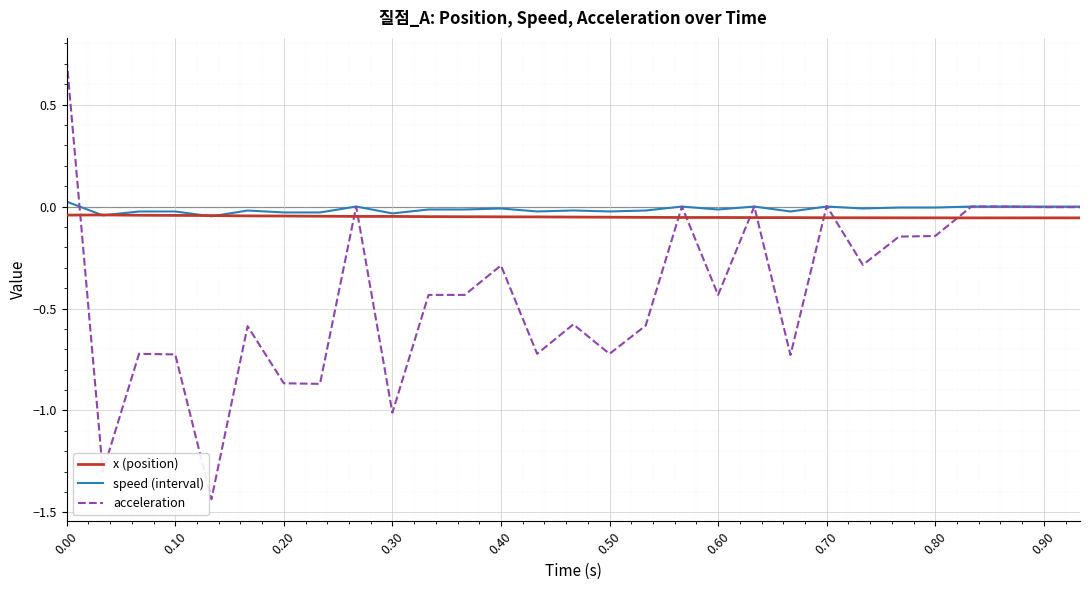

How many intersections are there between x (position) and acceleration?

10